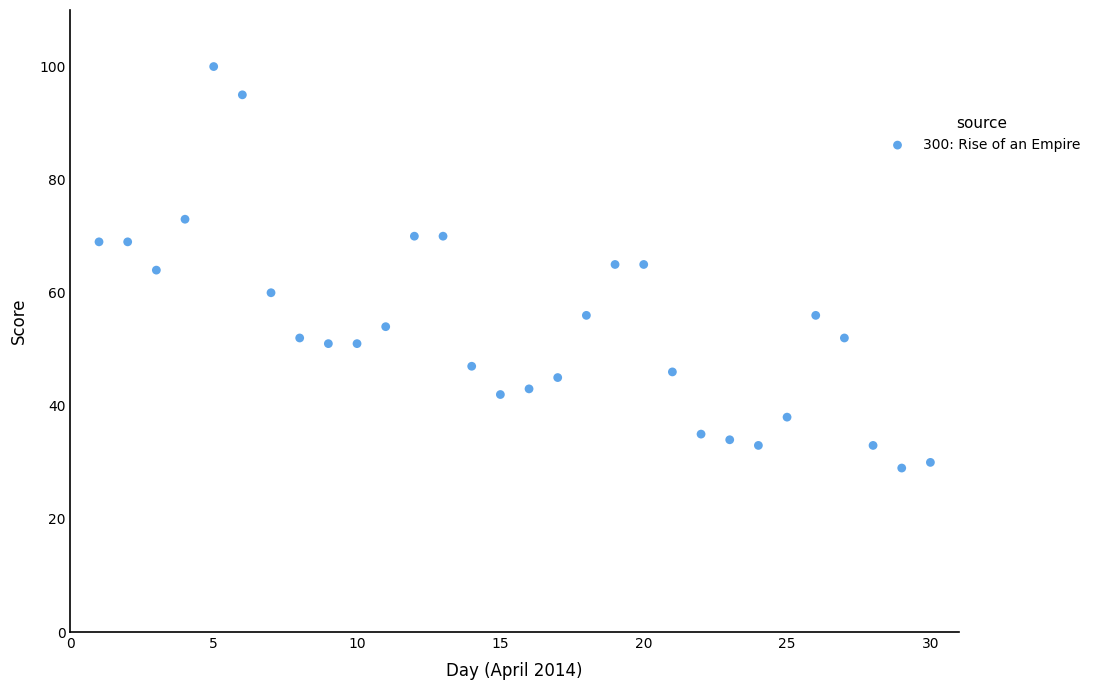

What is the range of Y values (max minus min)?

71